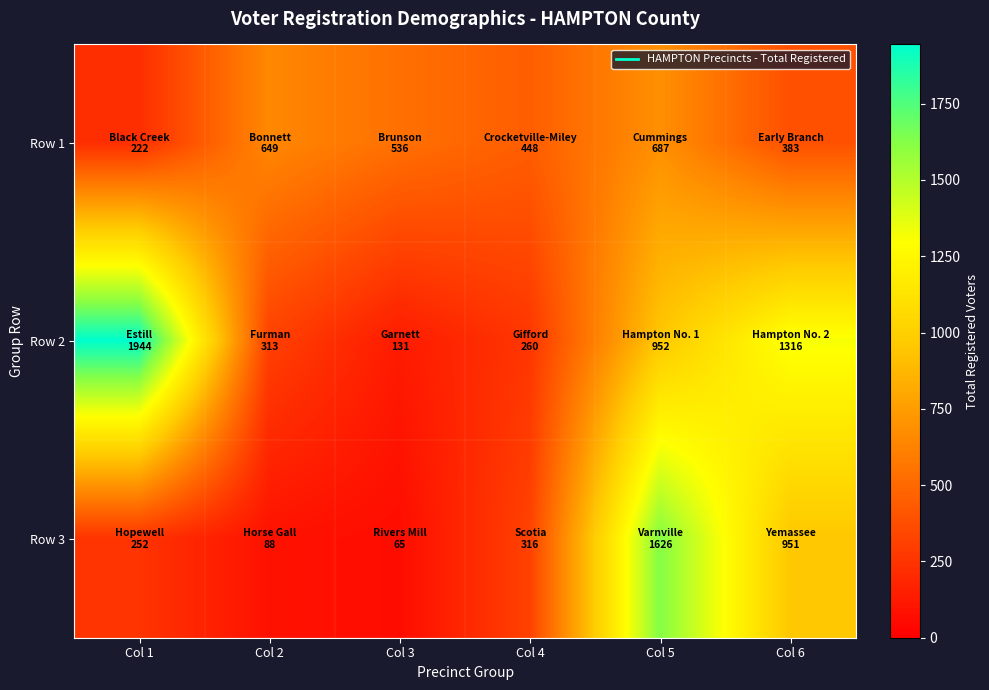

At how many categories does at least one series exceed 175?

6